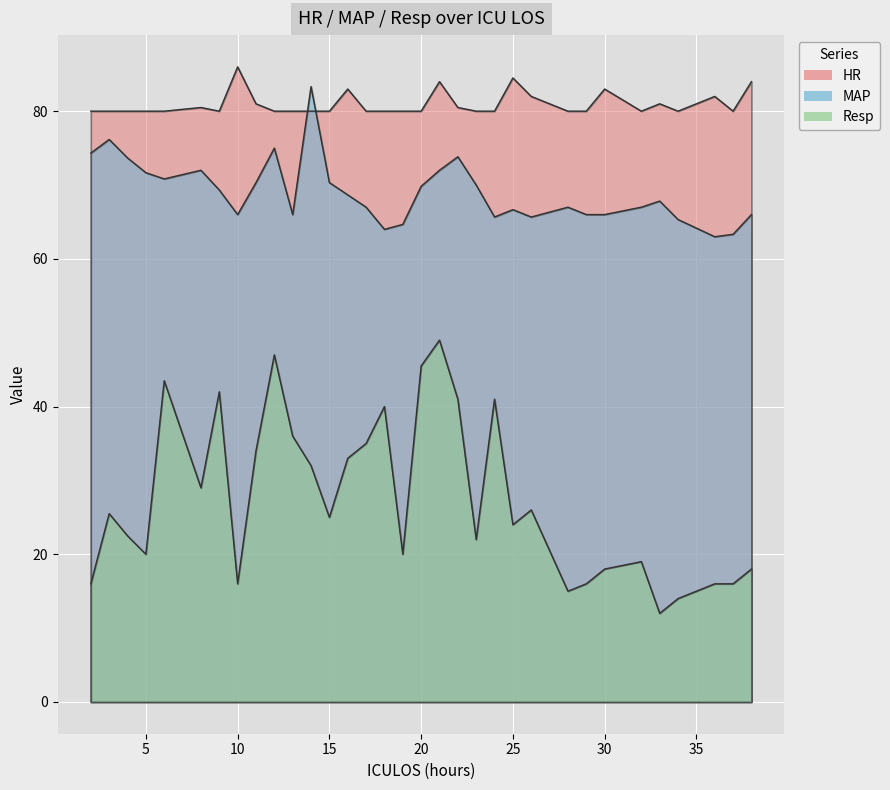

Which category has the highest value across all series?

10